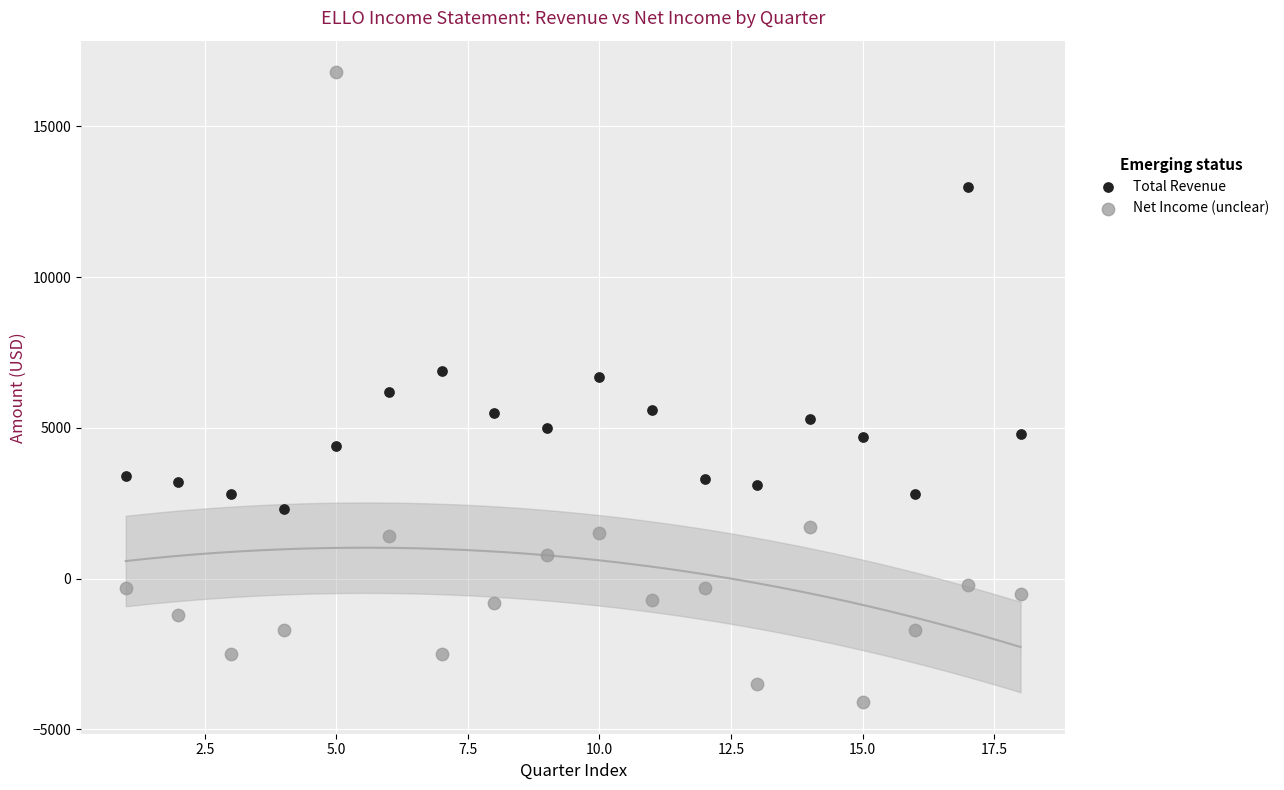

Which series reaches the minimum Y coordinate?

Net Income (unclear)